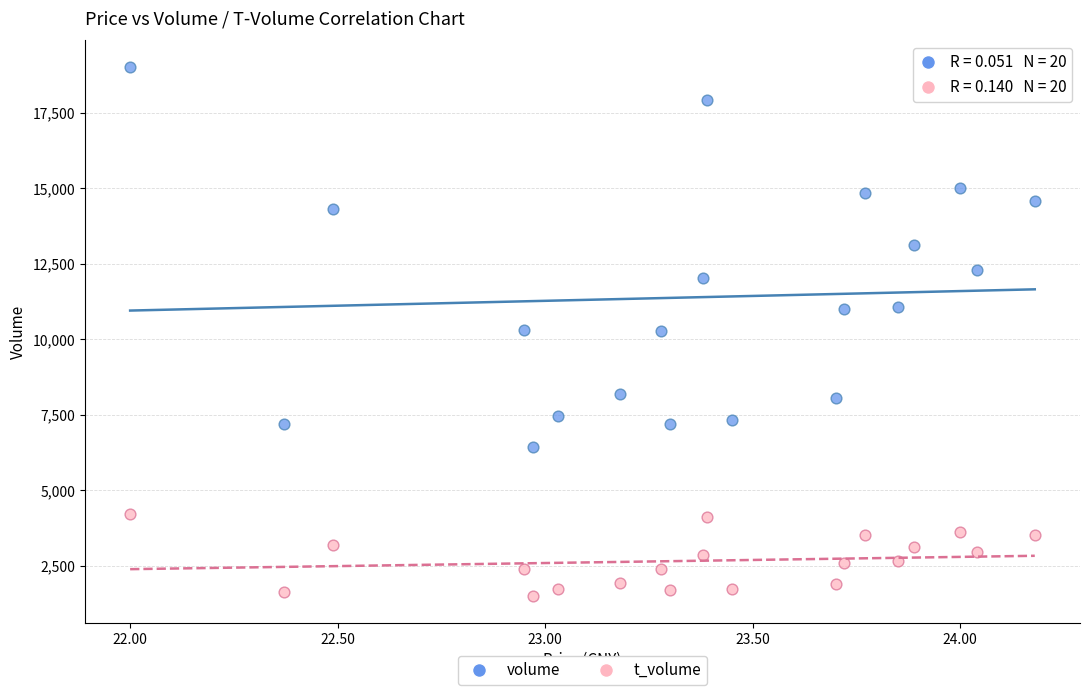

Which series reaches the maximum Y coordinate?

volume